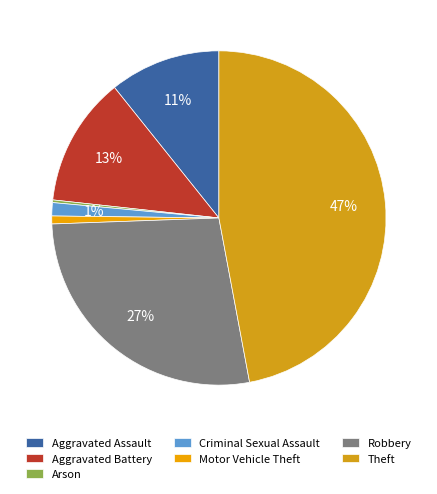

Is there a majority slice in this chart?

No